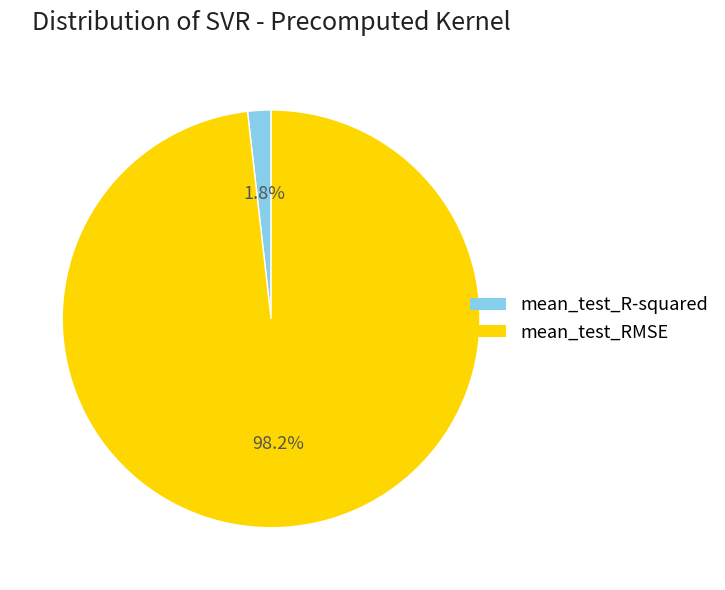

How much of the chart is everything except mean_test_R-squared?

98.2%